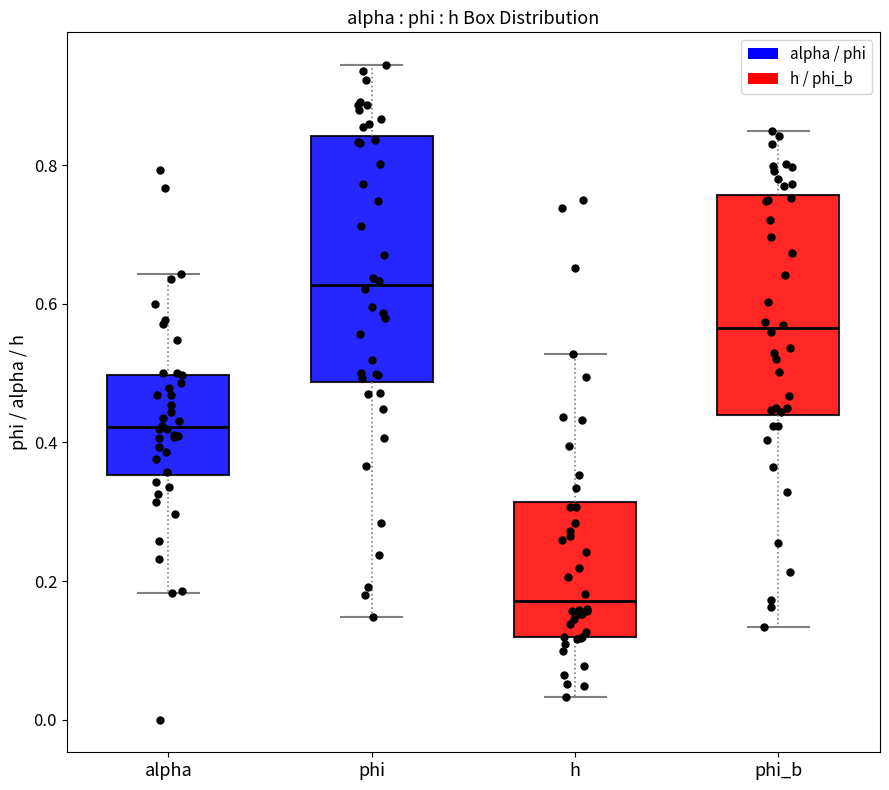

Where is the upper edge of the box for h on the y-axis? The values are not printed on the chart, so give them approximately, as read against the axis.

0.32